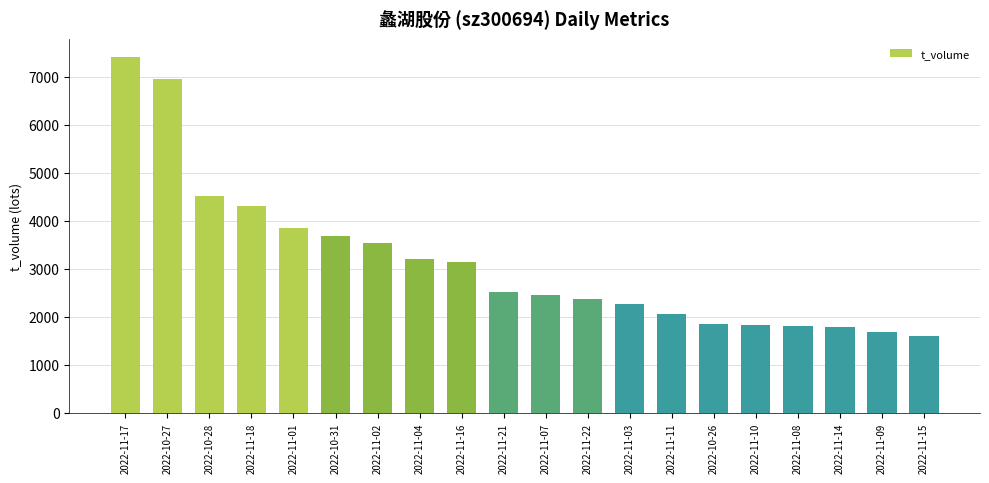

What is the sum of the values at 2022-11-17 and 2022-10-31?

11093